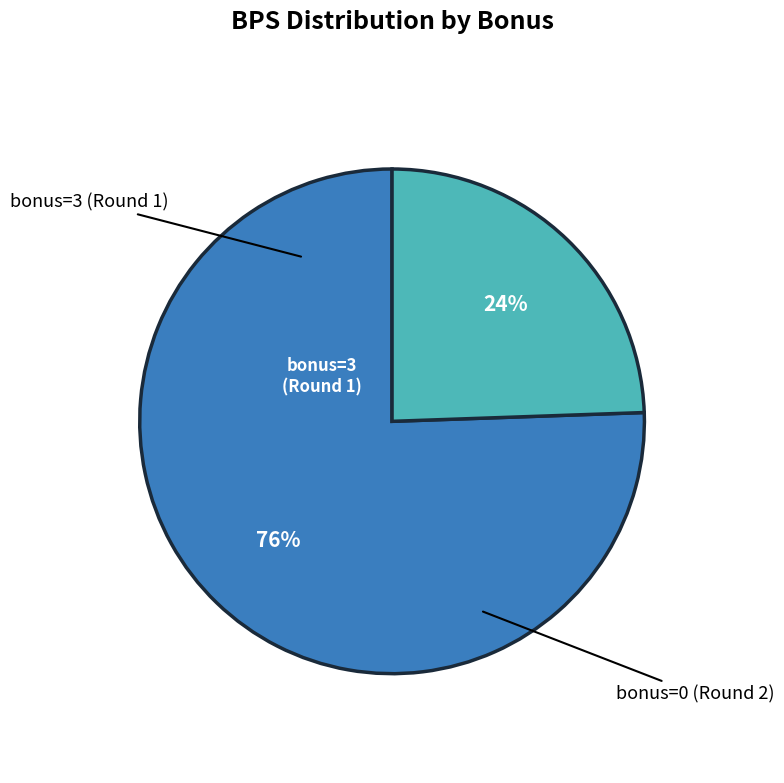

What is the smallest slice in the pie chart?

bonus=0 (Round 2)